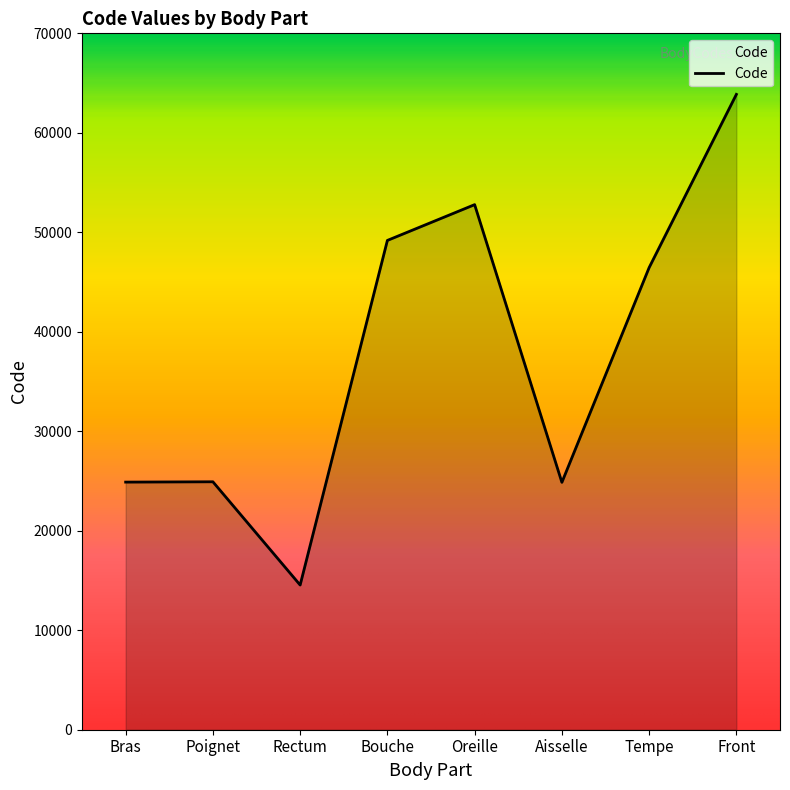

At which label does the data first exceed 46450?

Bouche